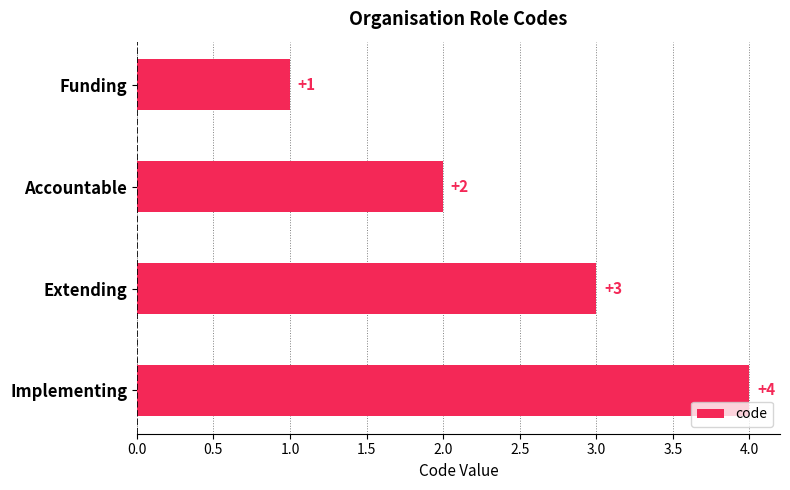

What is the value of the 1st bar from the top?

1